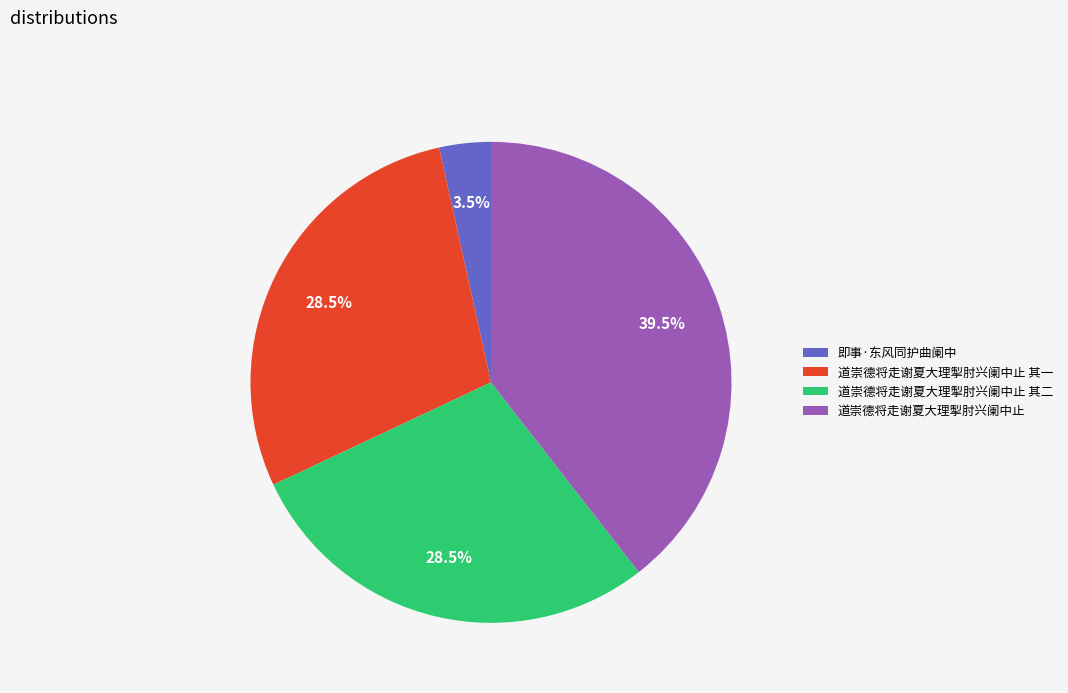

Between 道崇德将走谢夏大理掣肘兴阑中止 and 道崇德将走谢夏大理掣肘兴阑中止 其一, which is larger?

道崇德将走谢夏大理掣肘兴阑中止